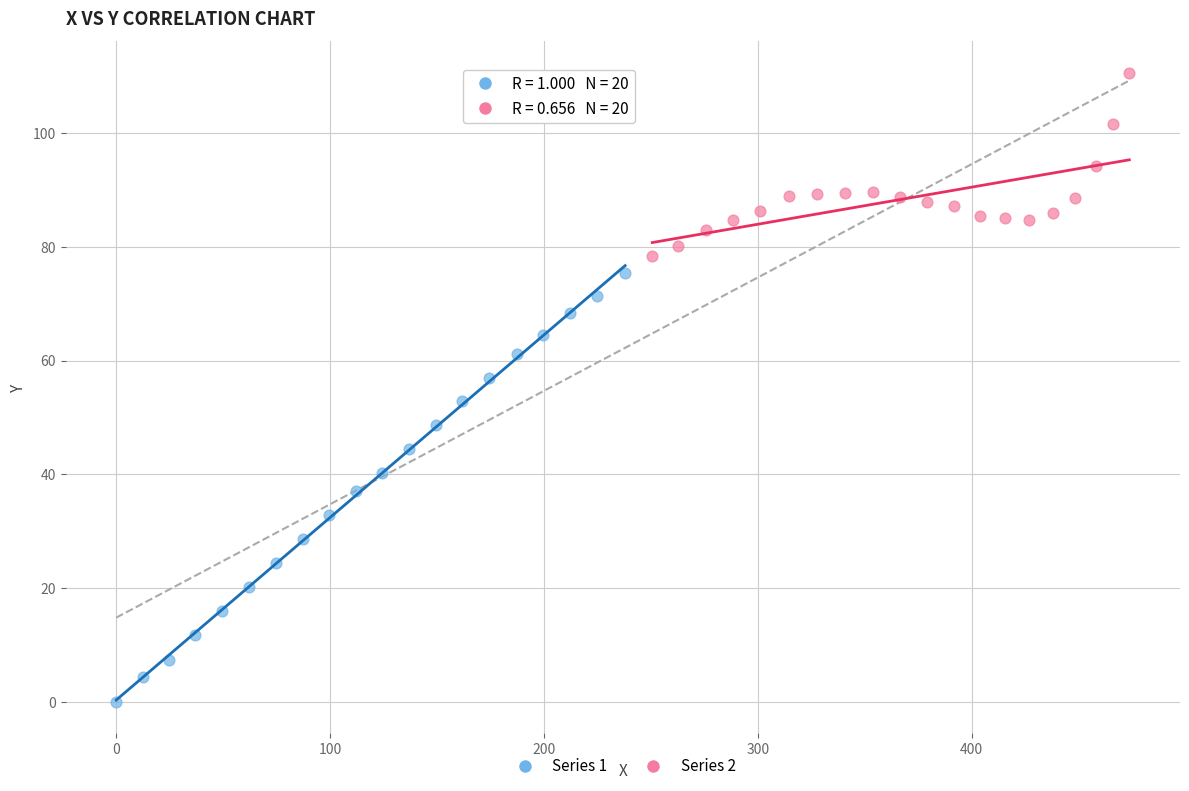

What are all the series names shown in the legend?

Series 1, Series 2